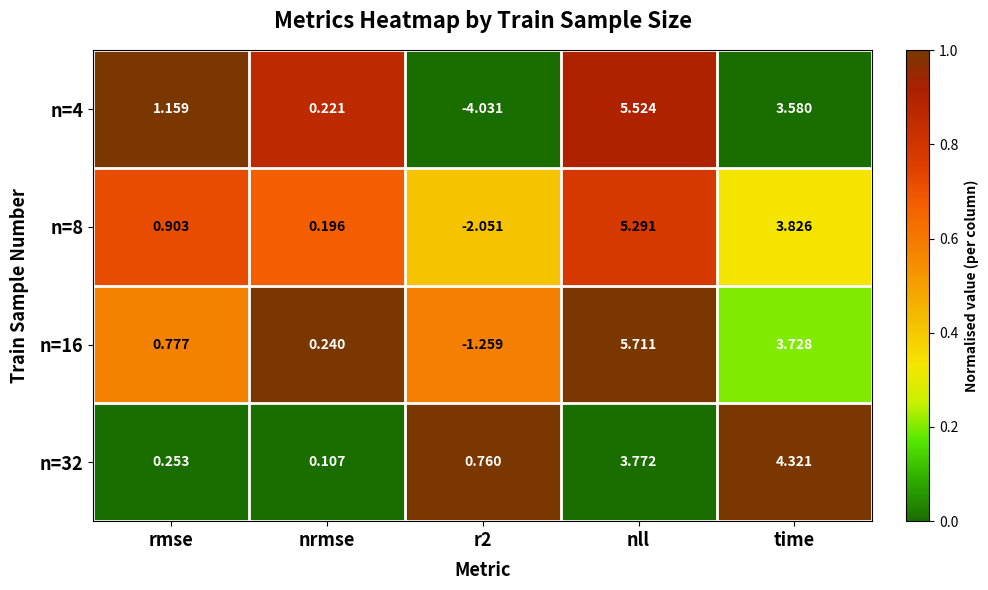

At which label is n=16 closest to 2?

rmse